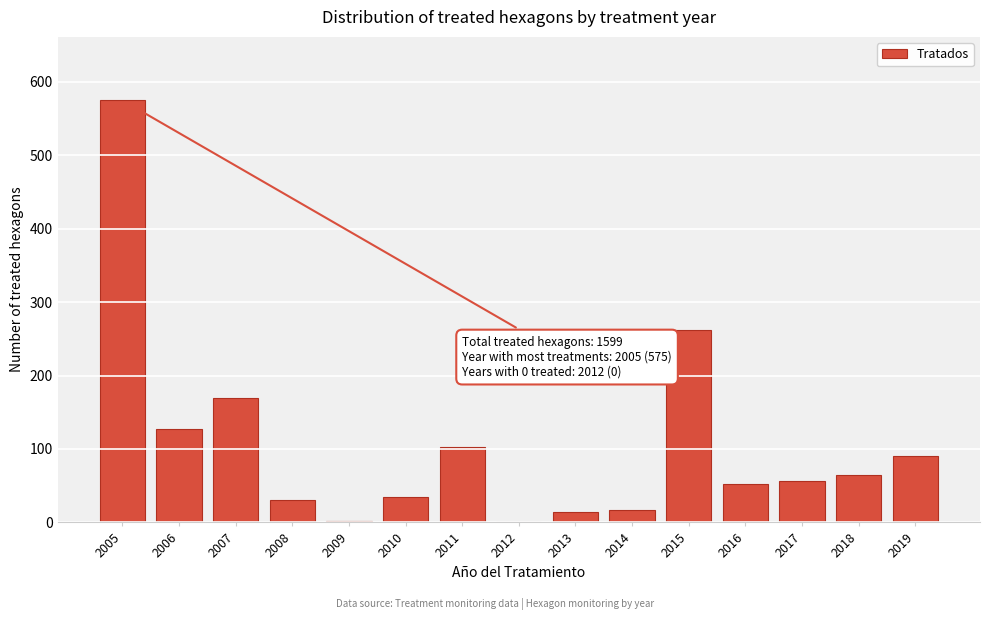

What is the maximum value shown in the chart?

575